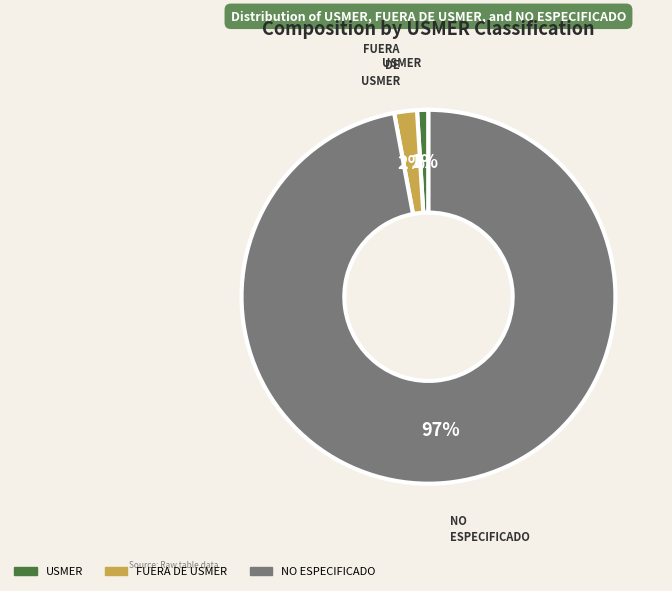

Do USMER and FUERA DE USMER together represent more than half of the pie?

No